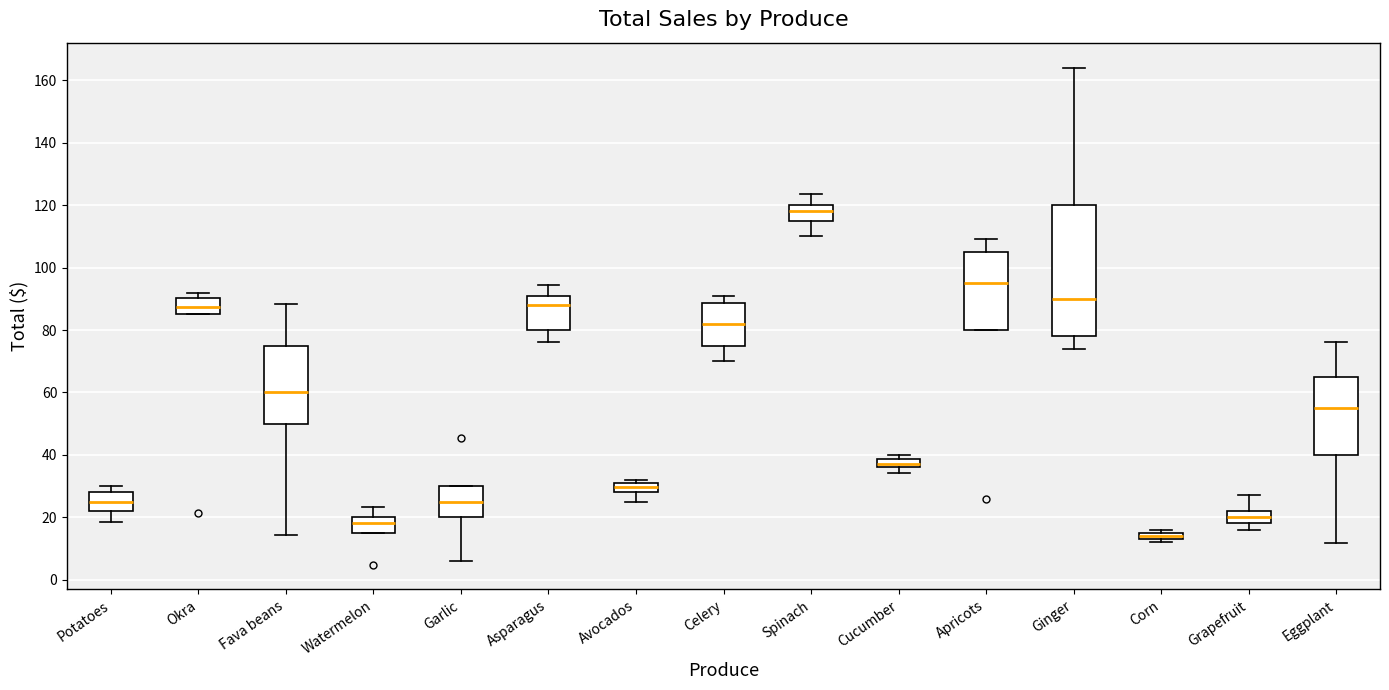

Which box's median line is the highest?

Spinach